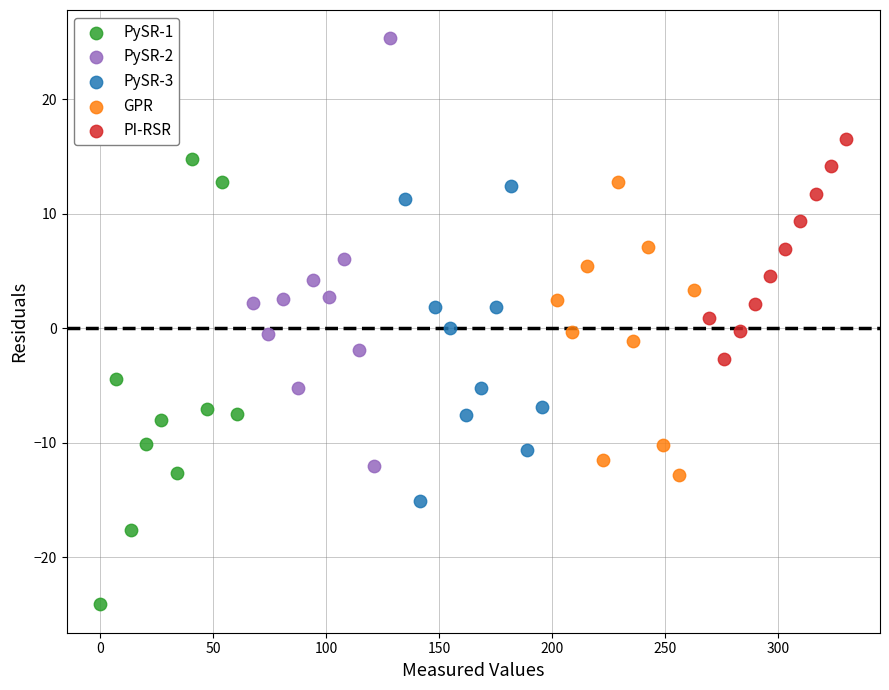

Which series has the largest Y range (max minus min)?

PySR-1